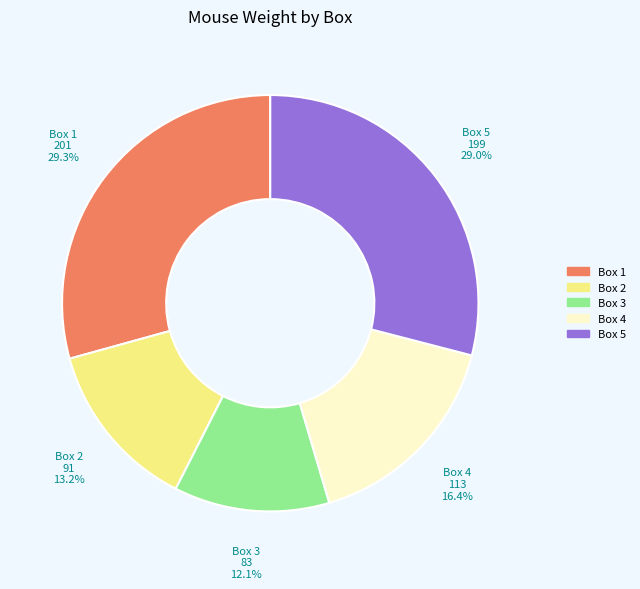

How many slices are in this pie chart?

5